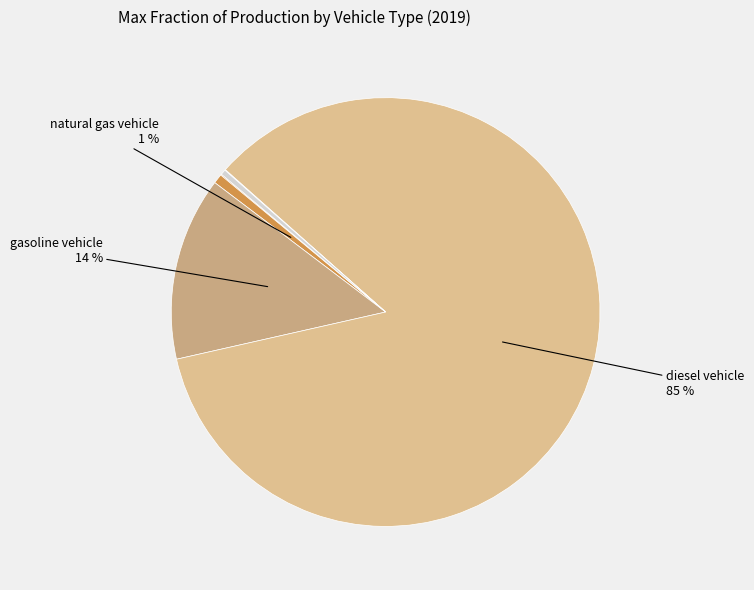

To the nearest percent, what is the difference between the largest and smallest slice percentages?

85%